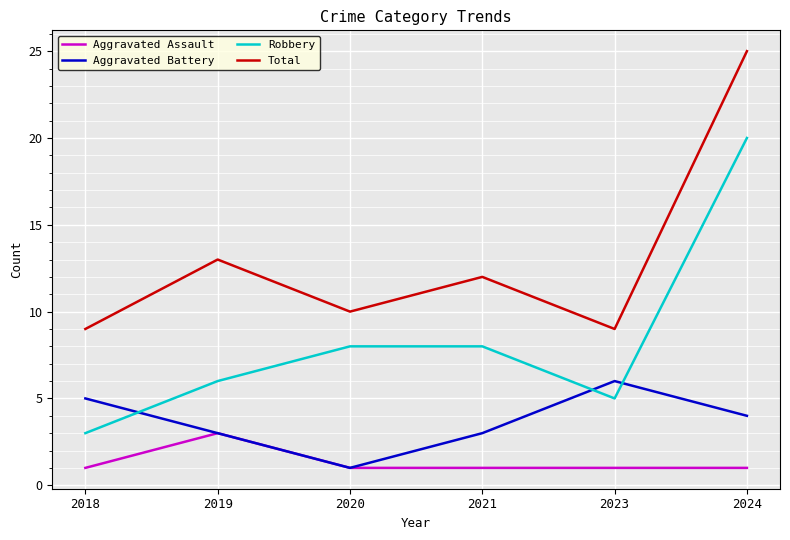

Where is the first local maximum for Aggravated Battery?

2023